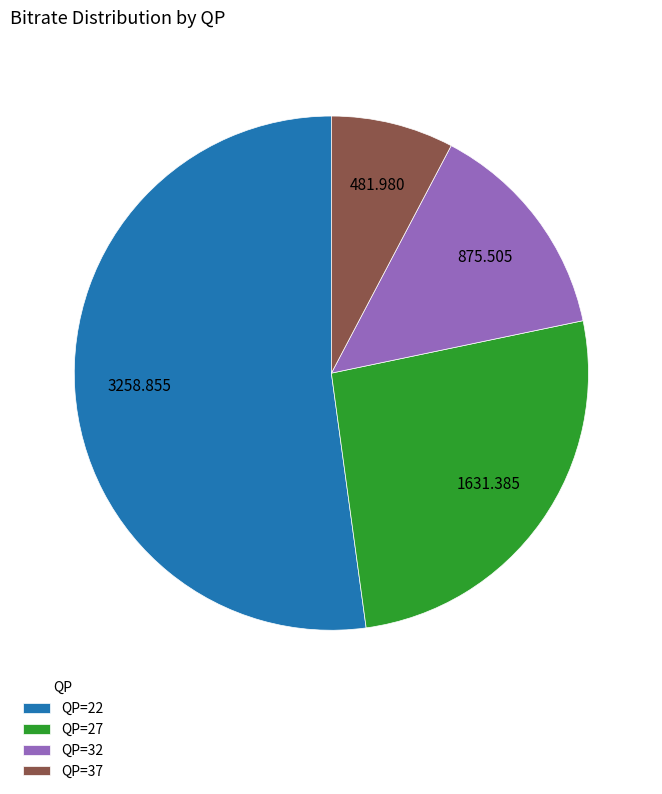

Count the number of slices in the pie.

4